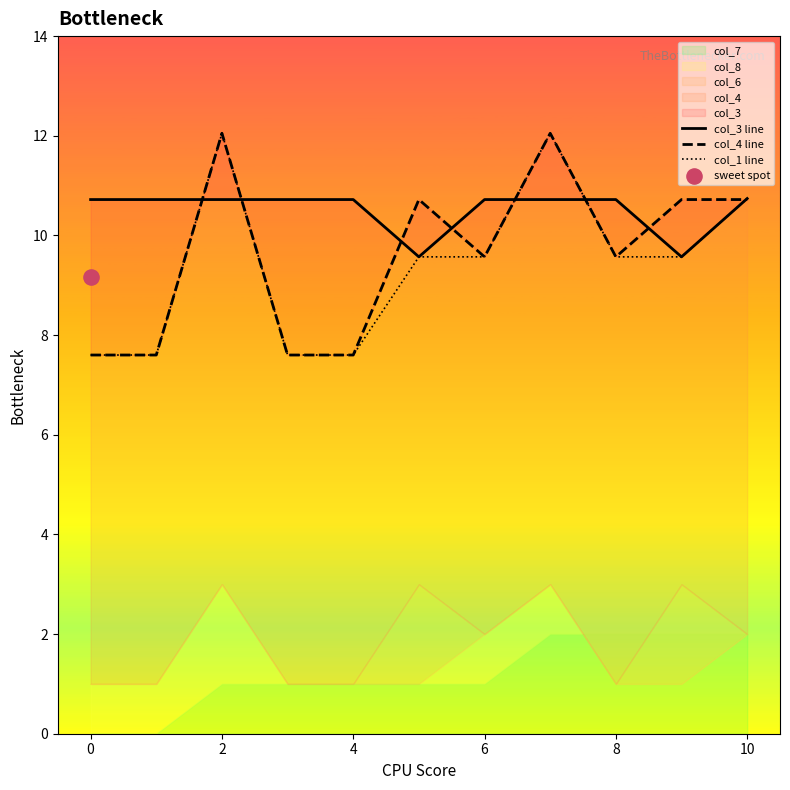

Which series contains the lowest Y value?

col_4 line